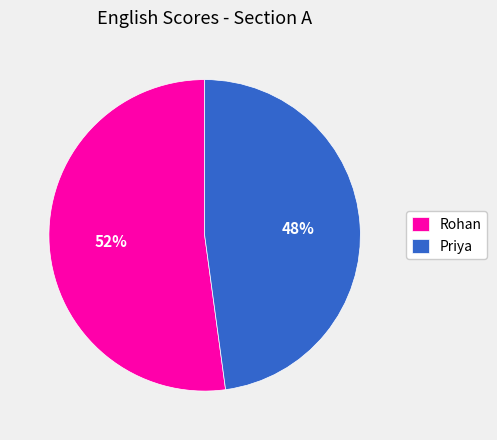

To the nearest percent, what is the average slice percentage?

50%